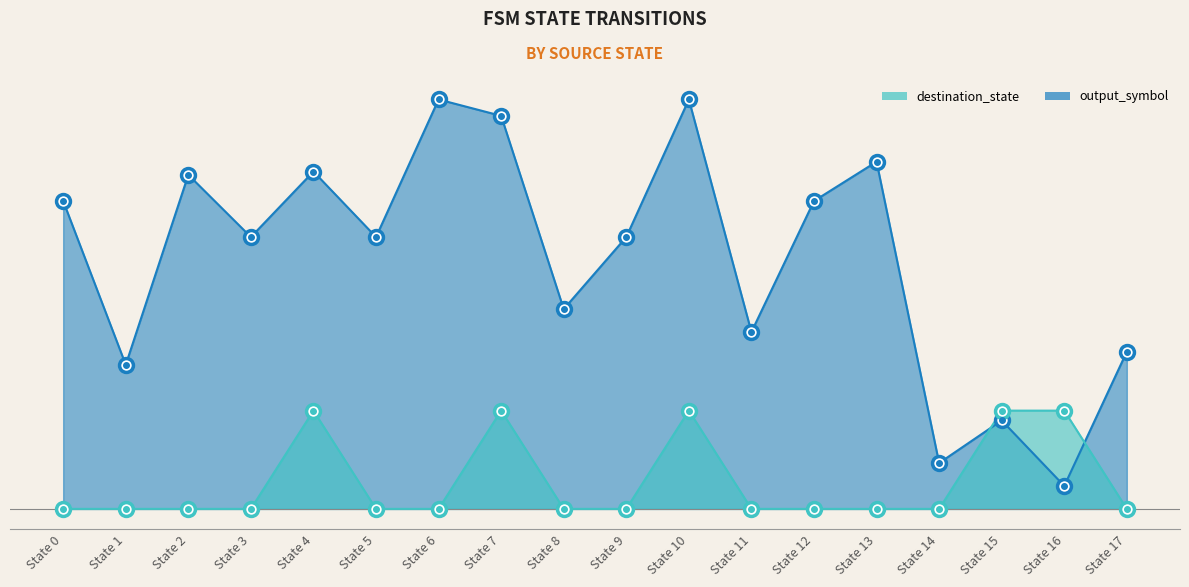

Which series has the largest range (max minus min)?

destination_state